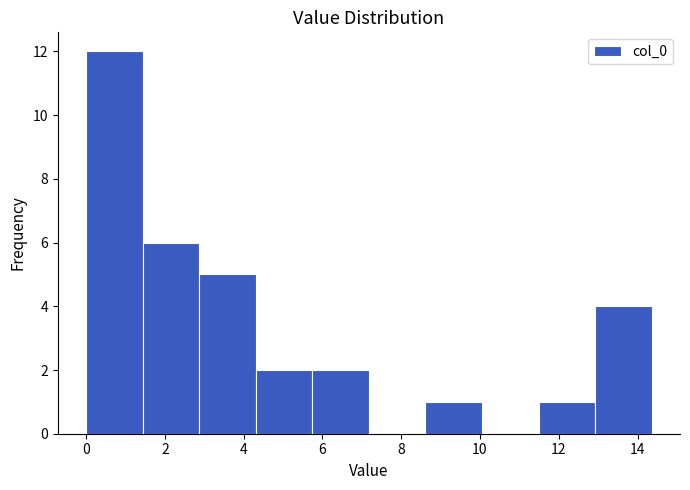

Reading left to right, transcribe this chart: for each bar, give the range it covers on the x-axis and its height. Neither the bar edges nor the heights are printed on the chart, so give them approximately, as read against the axes.

0.0 to 1.4: 12
1.4 to 2.8: 6
2.8 to 4.4: 5
4.4 to 5.8: 2
5.8 to 7.2: 2
7.2 to 8.6: 0
8.6 to 10.0: 1
10.0 to 11.4: 0
11.4 to 13.0: 1
13.0 to 14.4: 4